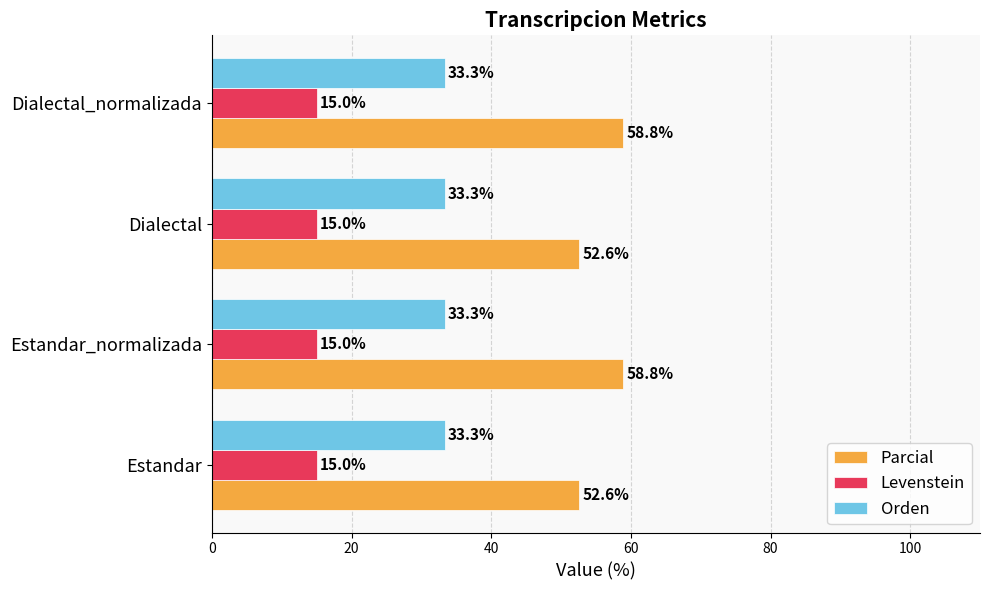

At Dialectal_normalizada, list the series in order from smallest to largest.

Levenstein, Orden, Parcial